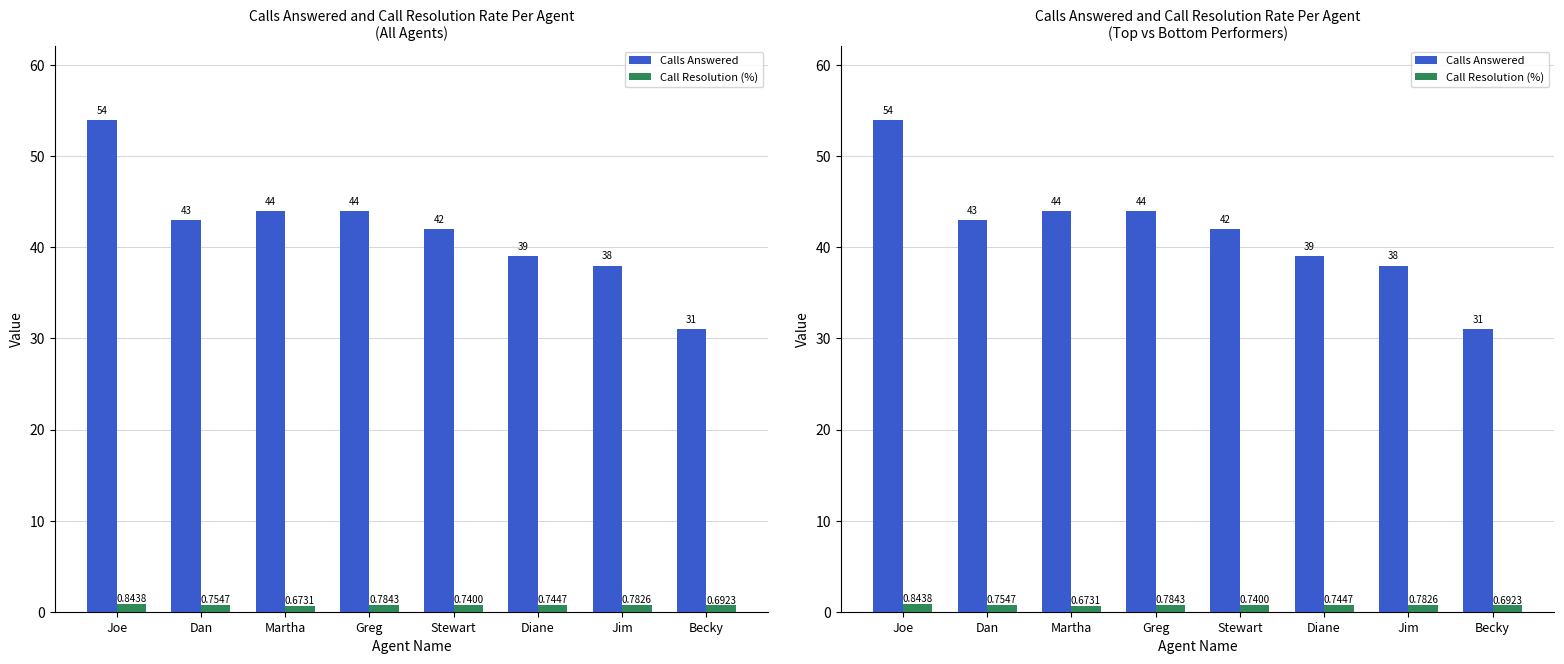

What is the sum of the Calls Answered values at Martha and Diane?

83.0